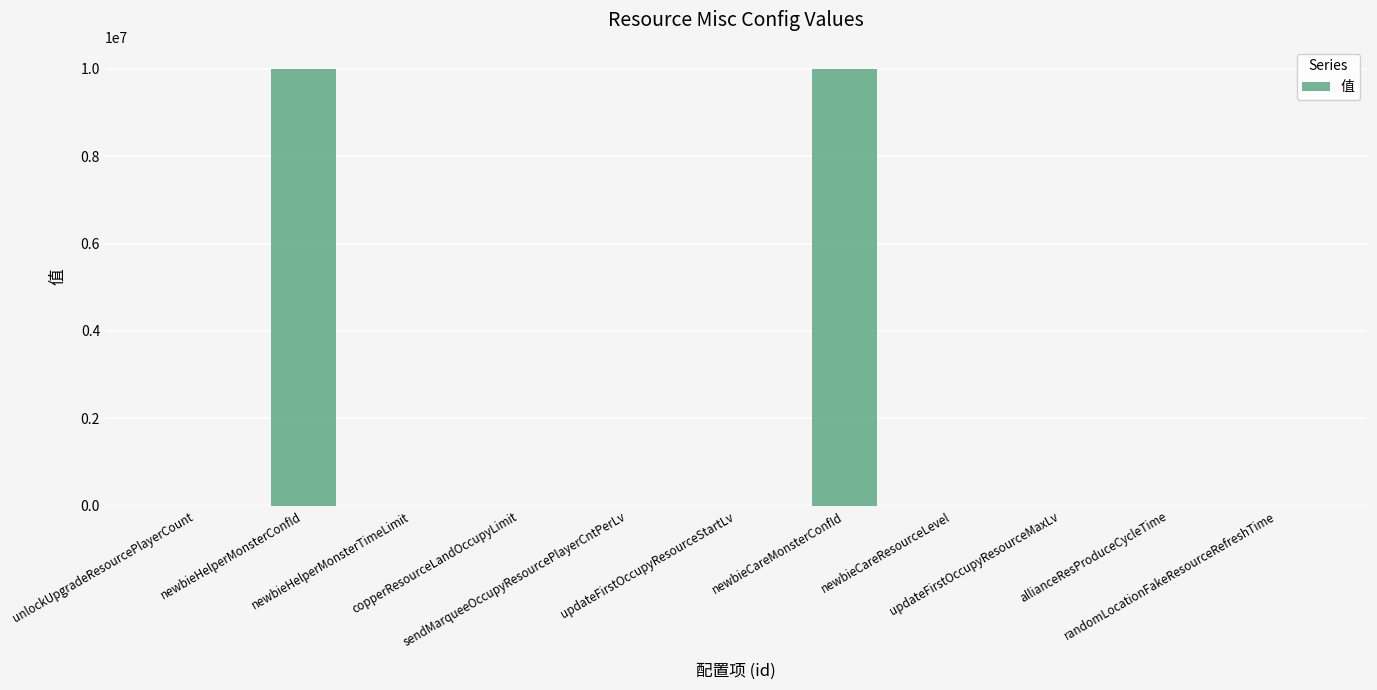

What is the sum of all values?

20000244